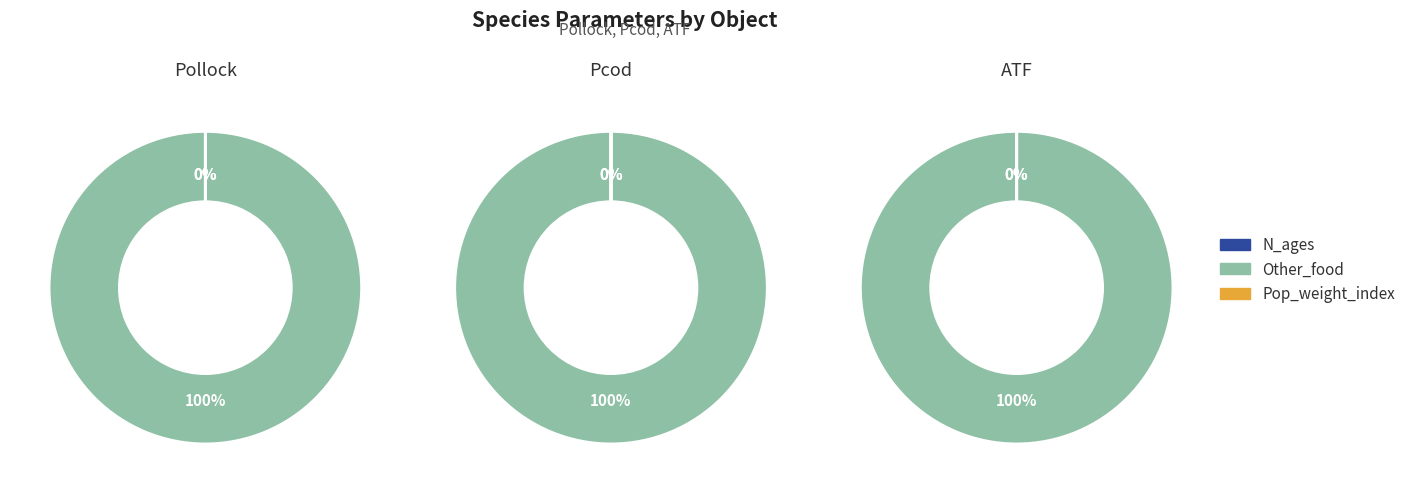

The styr slice represents 5% of the pie. True or false?

False